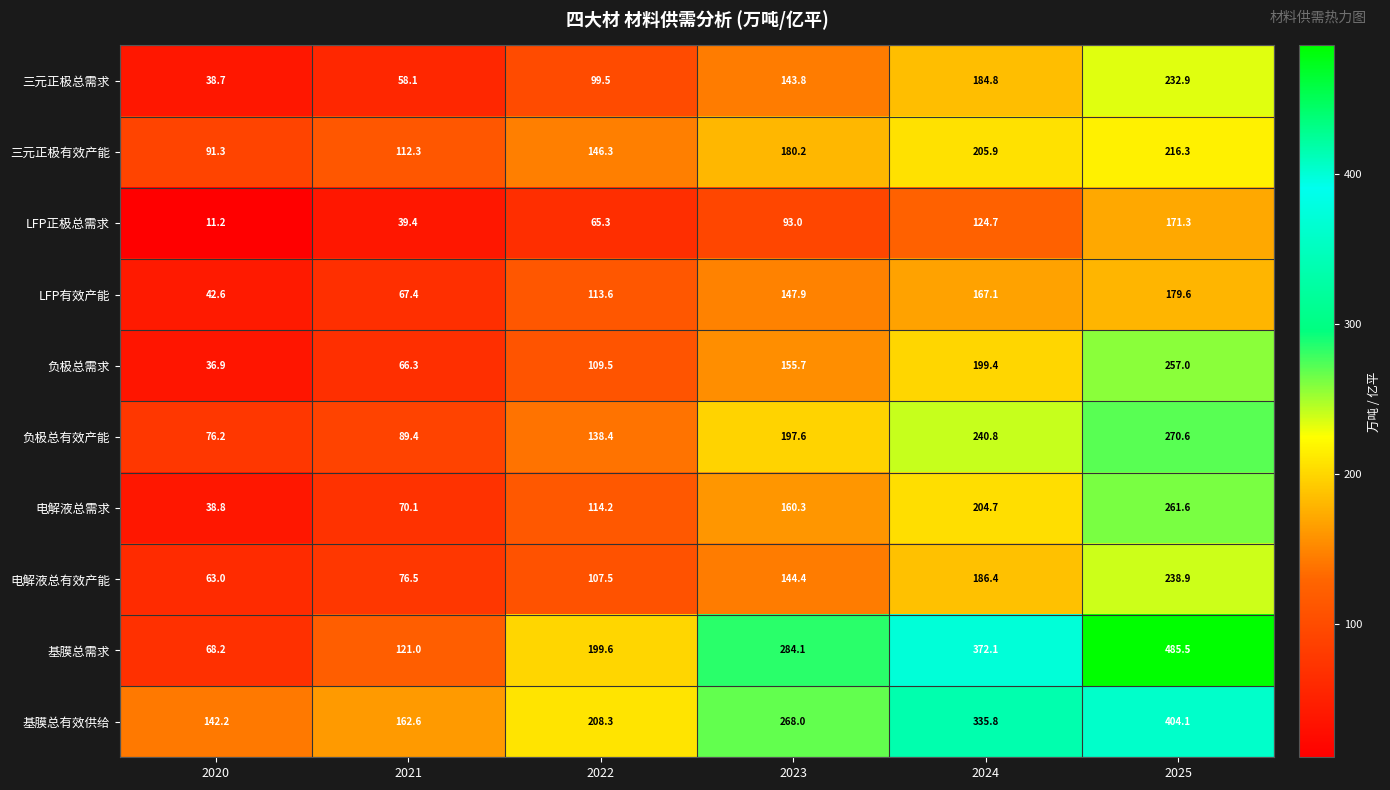

Rank the categories by 基膜总需求 value from lowest to highest.

2020, 2021, 2022, 2023, 2024, 2025